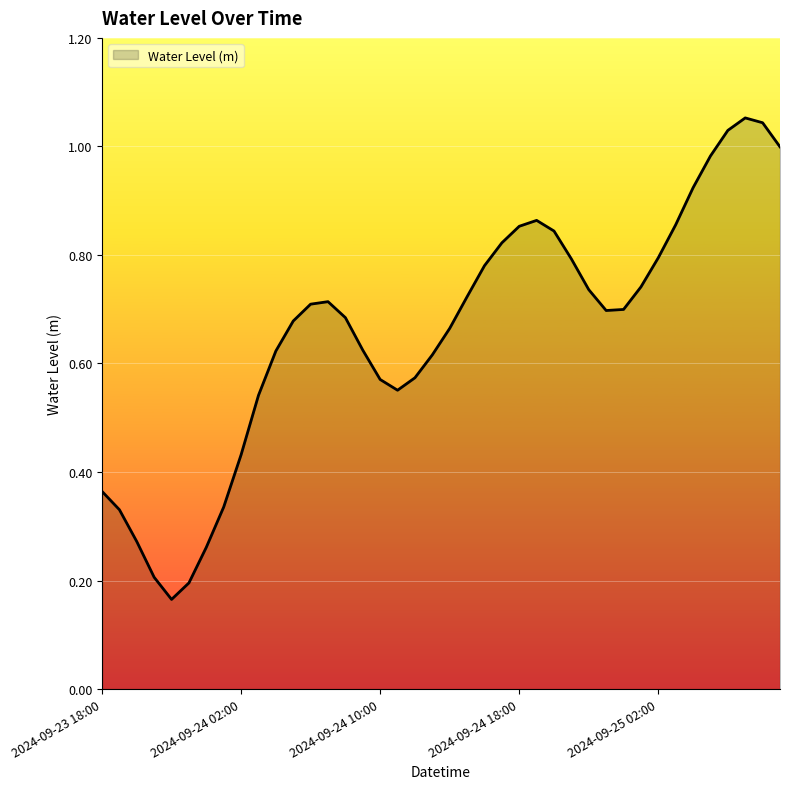

Reading right to left, list all the values displayed in this chart.

2024-09-25 09:00=1.0	2024-09-25 08:00=1.0	2024-09-25 07:00=1.1	2024-09-25 06:00=1.0	2024-09-25 05:00=1.0	2024-09-25 04:00=0.9	2024-09-25 03:00=0.9	2024-09-25 02:00=0.8	2024-09-25 01:00=0.7	2024-09-25 00:00=0.7	2024-09-24 23:00=0.7	2024-09-24 22:00=0.7	2024-09-24 21:00=0.8	2024-09-24 20:00=0.8	2024-09-24 19:00=0.9	2024-09-24 18:00=0.9	2024-09-24 17:00=0.8	2024-09-24 16:00=0.8	2024-09-24 15:00=0.7	2024-09-24 14:00=0.7	2024-09-24 13:00=0.6	2024-09-24 12:00=0.6	2024-09-24 11:00=0.6	2024-09-24 10:00=0.6	2024-09-24 09:00=0.6	2024-09-24 08:00=0.7	2024-09-24 07:00=0.7	2024-09-24 06:00=0.7	2024-09-24 05:00=0.7	2024-09-24 04:00=0.6	2024-09-24 03:00=0.5	2024-09-24 02:00=0.4	2024-09-24 01:00=0.3	2024-09-24 00:00=0.3	2024-09-23 23:00=0.2	2024-09-23 22:00=0.2	2024-09-23 21:00=0.2	2024-09-23 20:00=0.3	2024-09-23 19:00=0.3	2024-09-23 18:00=0.4